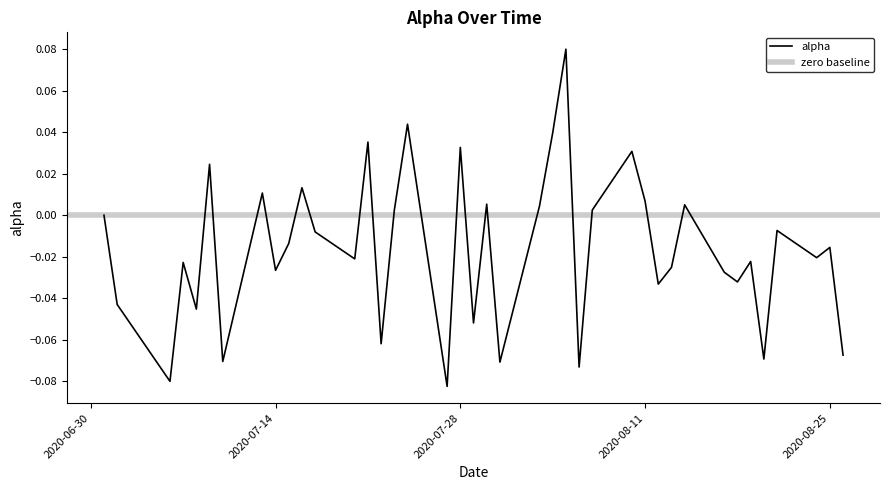

List the labels in order of value, largest first.

2020-08-05, 2020-07-24, 2020-08-04, 2020-07-21, 2020-07-28, 2020-08-10, 2020-07-09, 2020-07-16, 2020-07-13, 2020-08-11, 2020-07-30, 2020-08-14, 2020-08-03, 2020-08-07, 2020-07-23, 2020-07-01, 2020-08-21, 2020-07-17, 2020-07-15, 2020-08-25, 2020-08-24, 2020-07-20, 2020-08-19, 2020-07-07, 2020-08-13, 2020-07-14, 2020-08-17, 2020-08-18, 2020-08-12, 2020-07-02, 2020-07-08, 2020-07-29, 2020-07-22, 2020-08-26, 2020-08-20, 2020-07-10, 2020-07-31, 2020-08-06, 2020-07-06, 2020-07-27